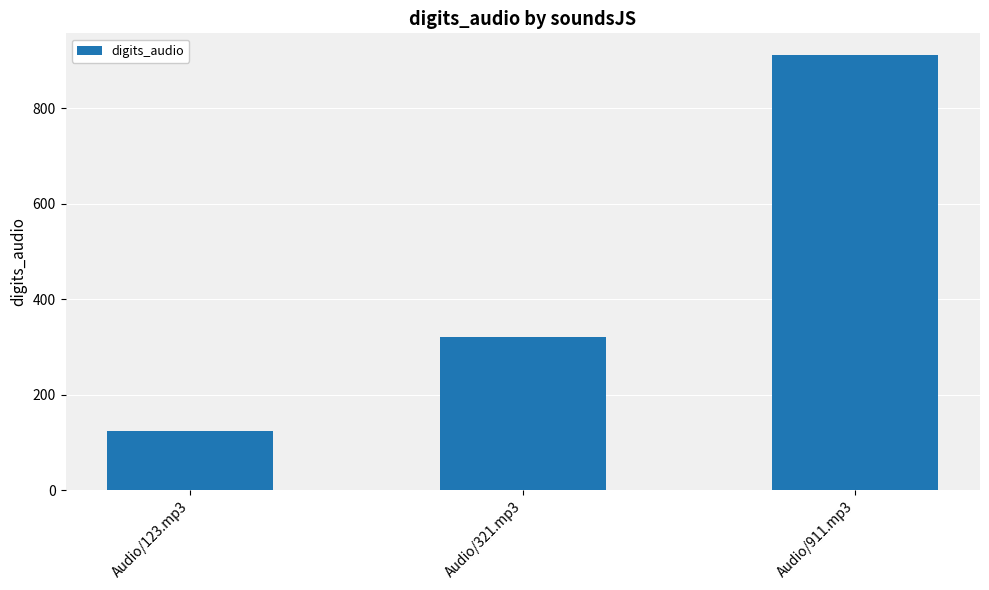

List the labels in order of value, largest first.

Audio/911.mp3, Audio/321.mp3, Audio/123.mp3